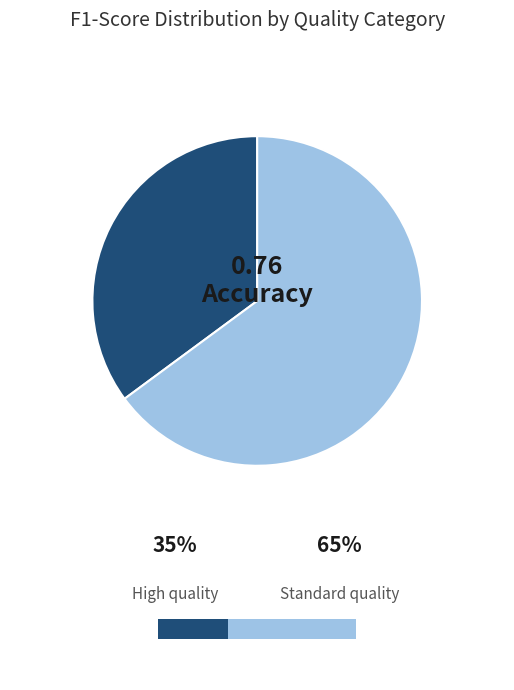

Does any single category account for the majority?

Yes